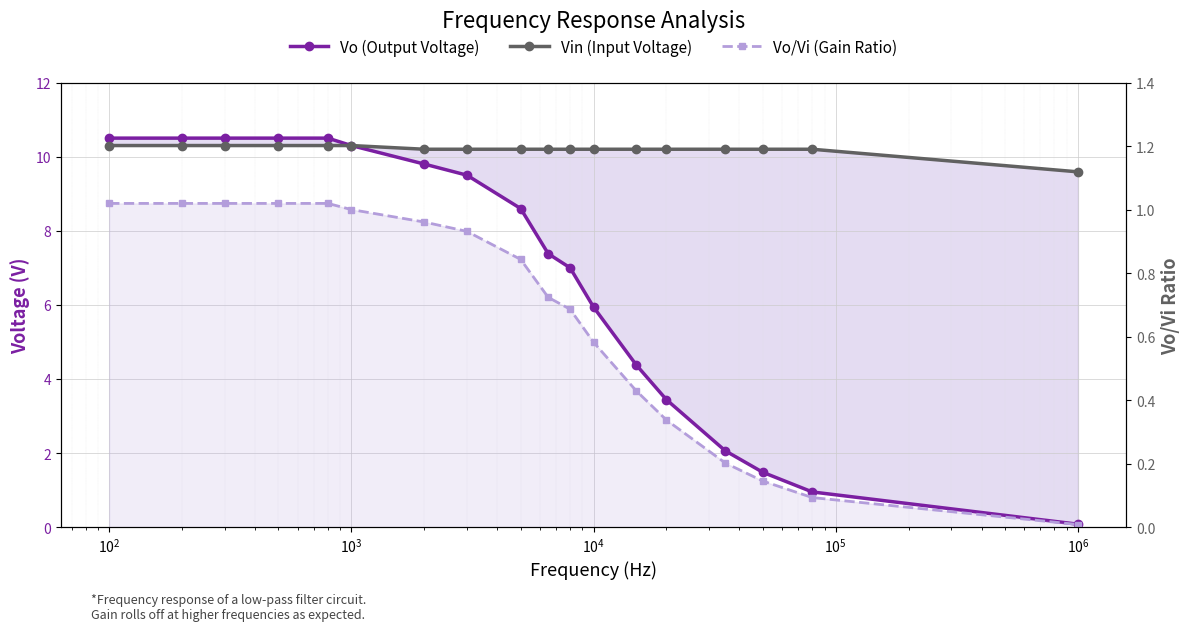

True or false: Vo (Output Voltage) and Vin (Input Voltage) intersect in this chart.

False